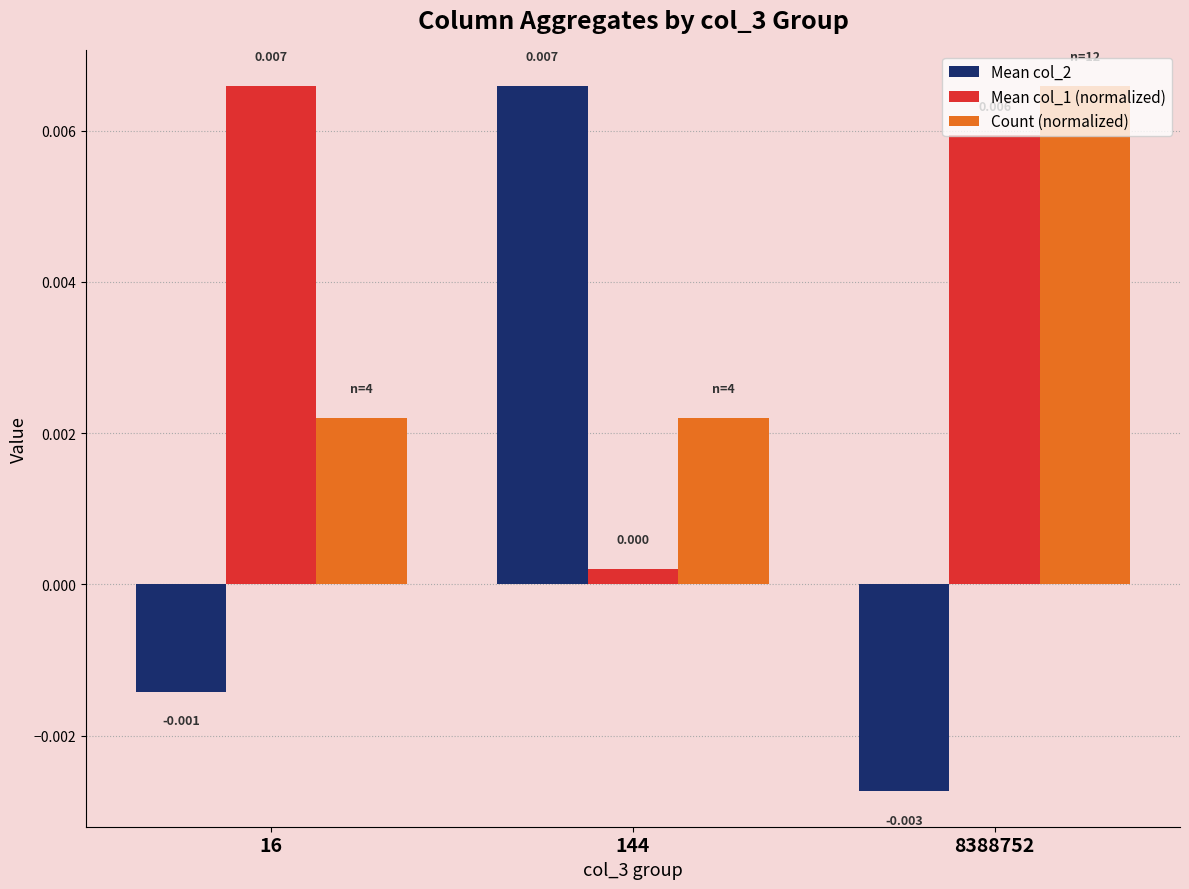

How many values in Mean col_2 are below zero?

2